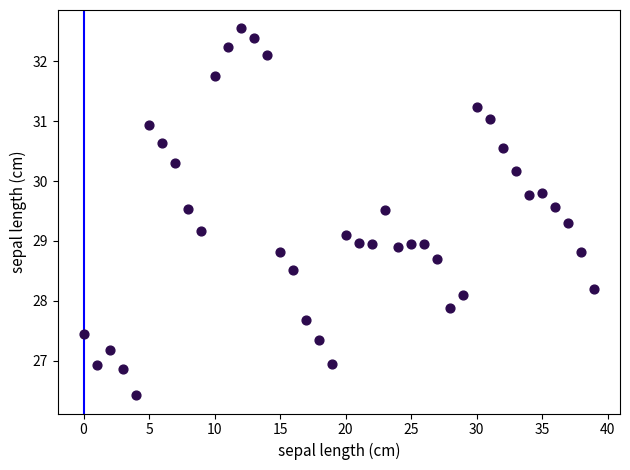

What is the range of Y values (max minus min)?

6.1